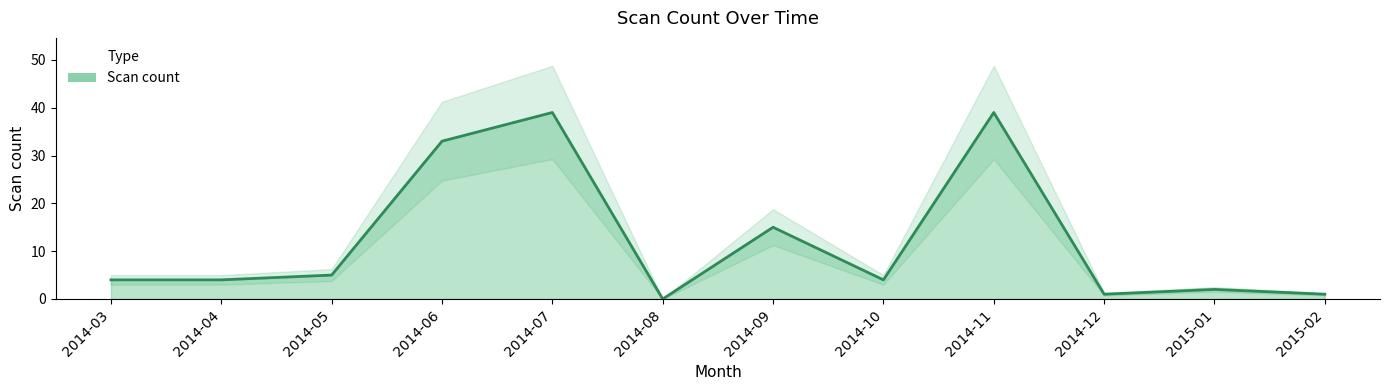

What is the approximate value at 2014-06, to the nearest 10?

30